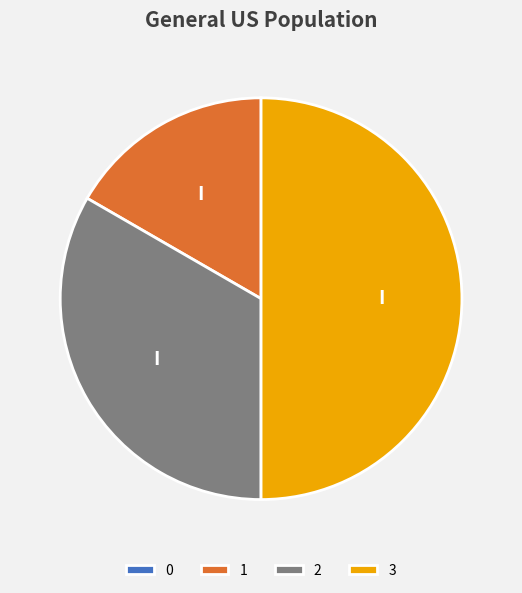

Is it true that 3 is 41% of the pie?

False